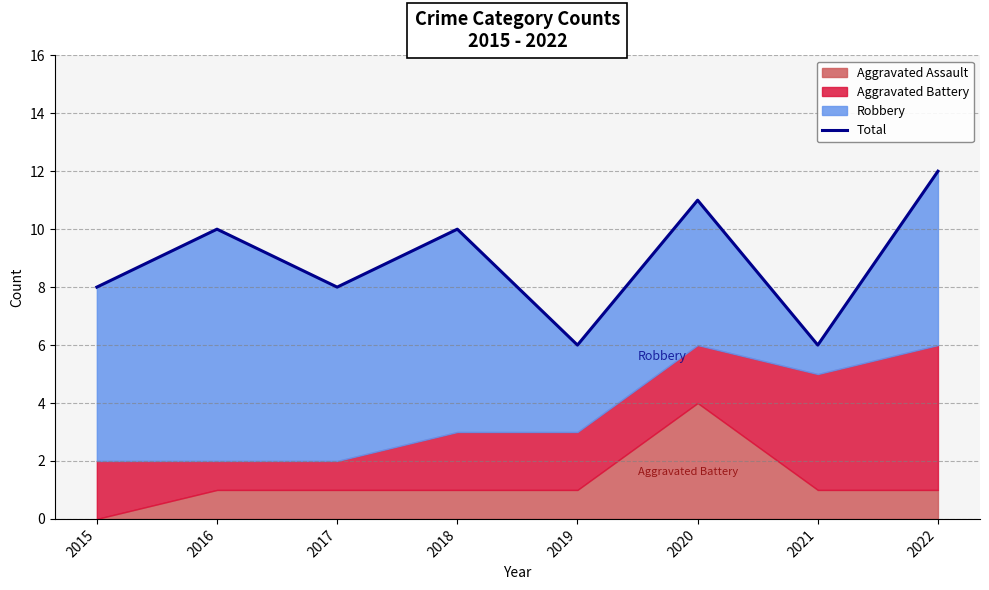

Which category has the highest value across all series?

2022